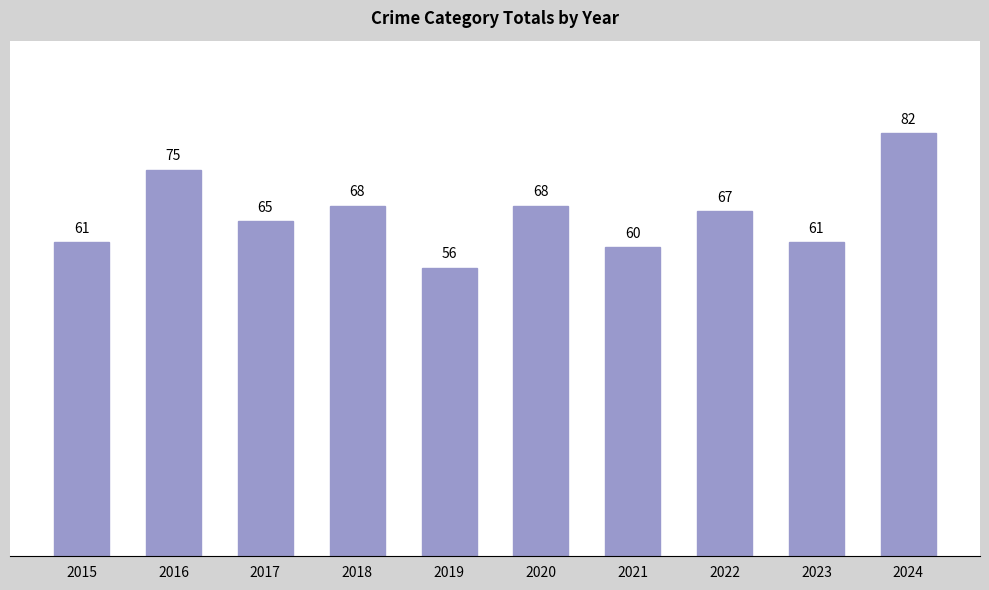

At which label does the data first exceed 67?

2016